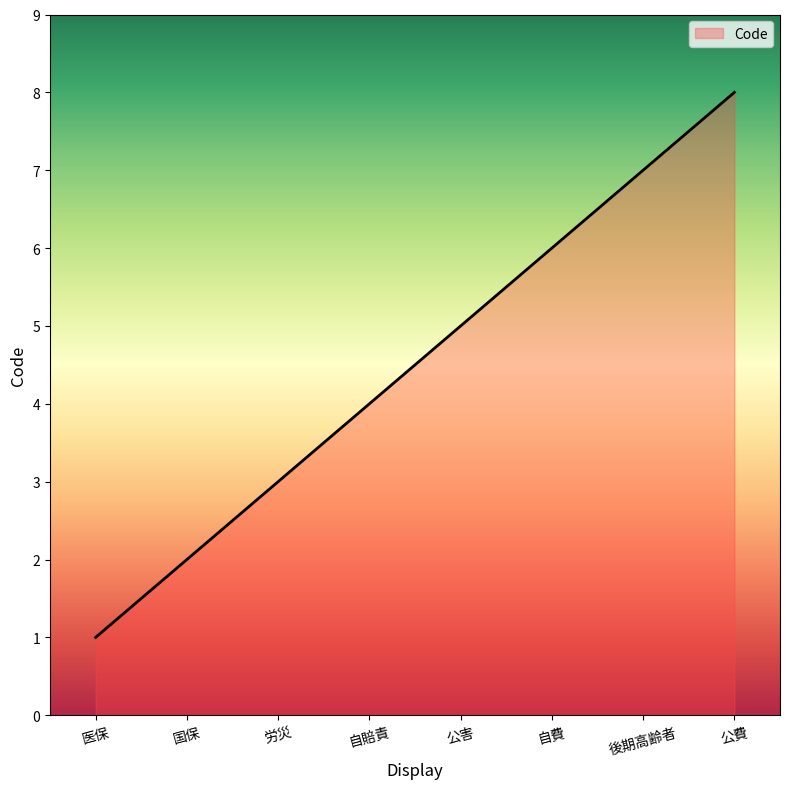

Reading left to right, list all the values displayed in this chart.

医保=1	国保=2	労災=3	自賠責=4	公害=5	自費=6	後期高齢者=7	公費=8